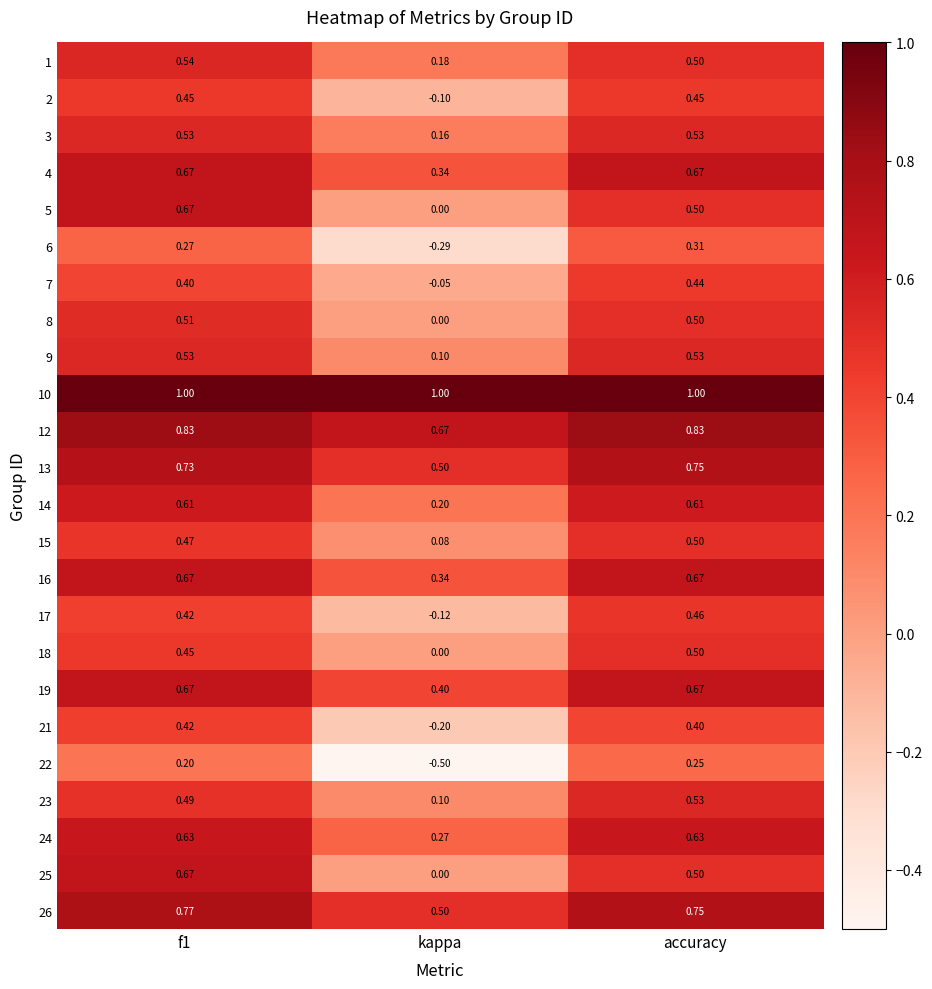

At which label is 17 closest to 0?

kappa